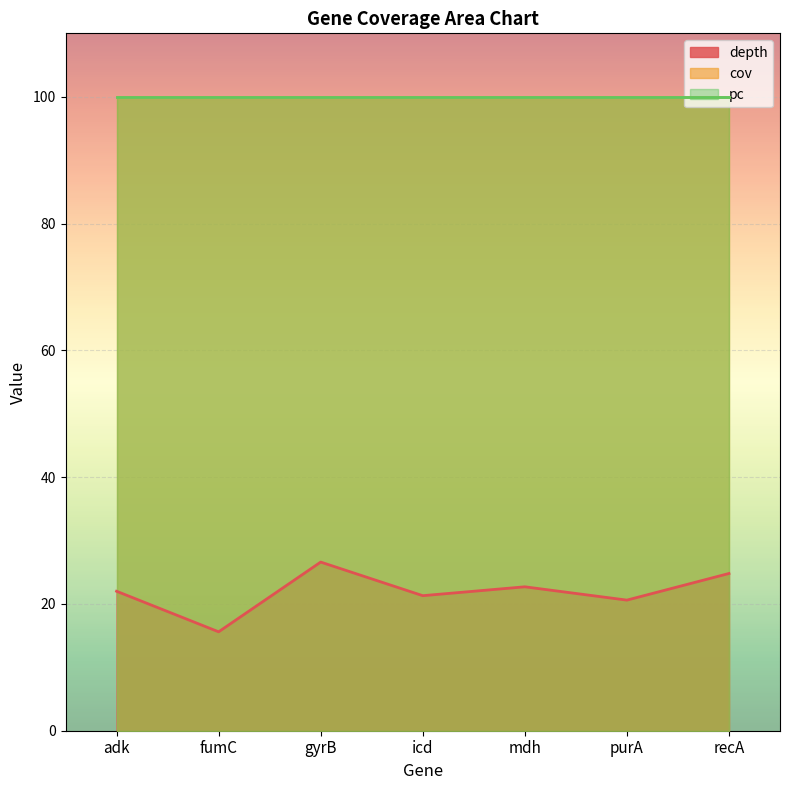

Rank the series by their maximum value, from highest to lowest.

cov, pc, depth